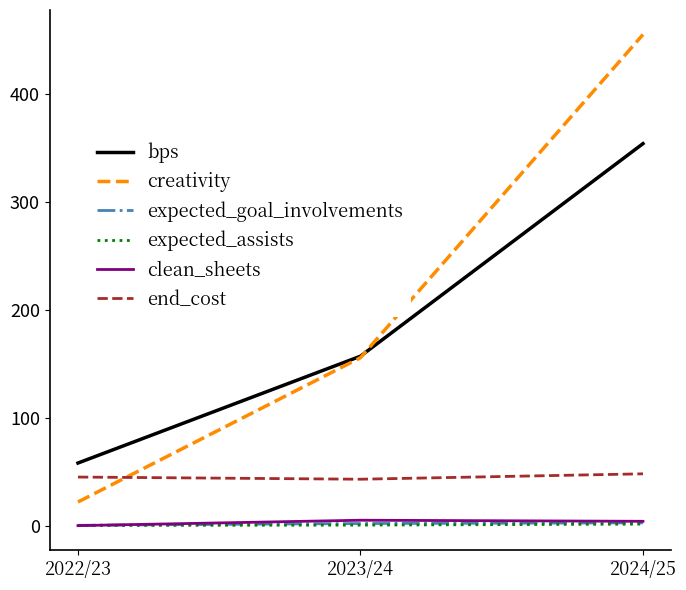

Rank the categories by bps value from highest to lowest.

2024/25, 2023/24, 2022/23